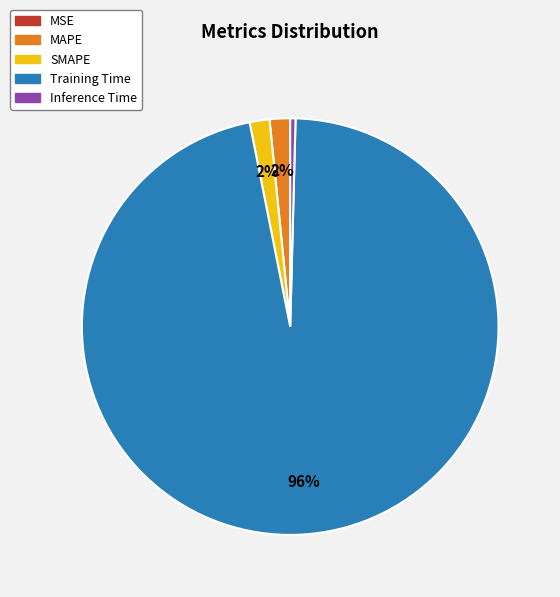

To the nearest percent, what is the difference between the largest and smallest slice percentages?

96%